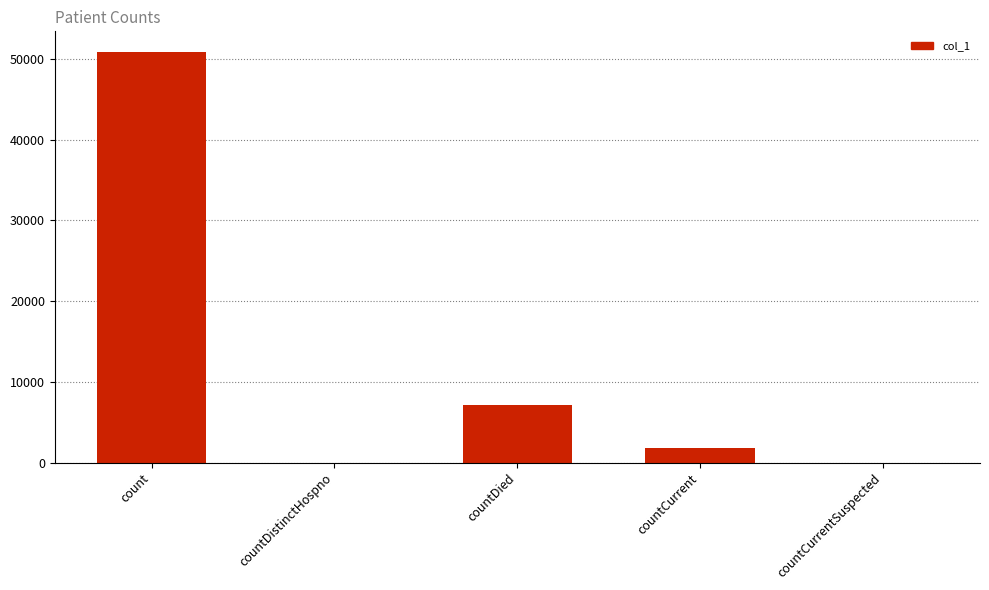

What is the greatest value displayed?

50886